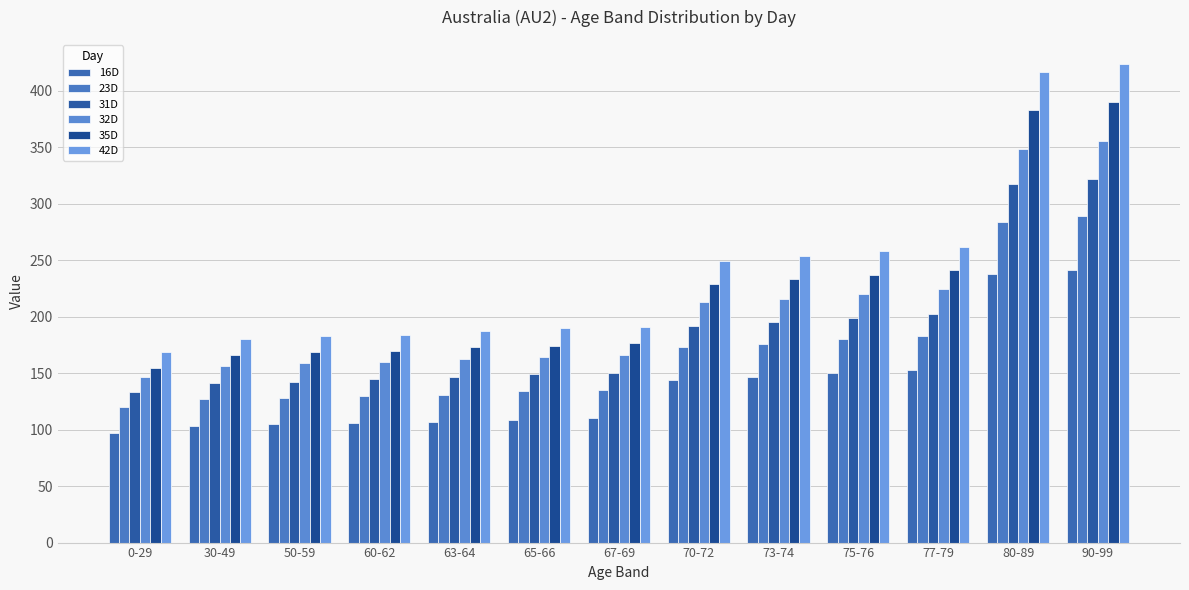

At which label is 31D closest to 227?

77-79